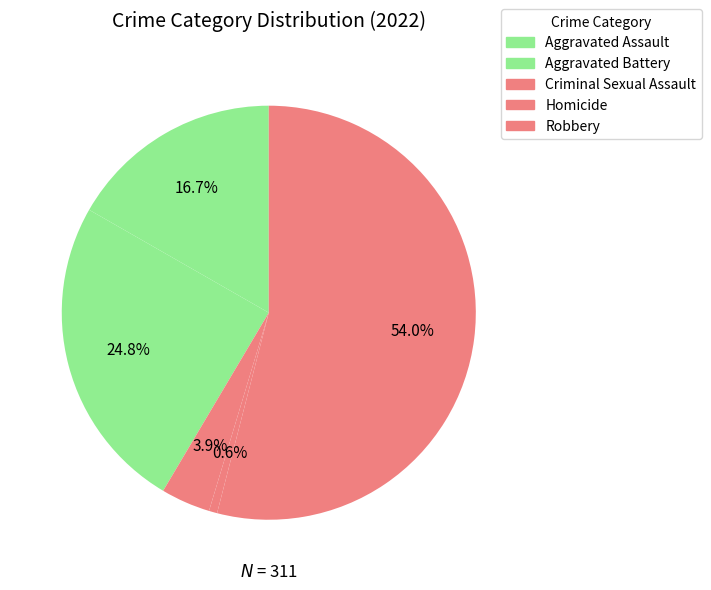

How many slices are in this pie chart?

5